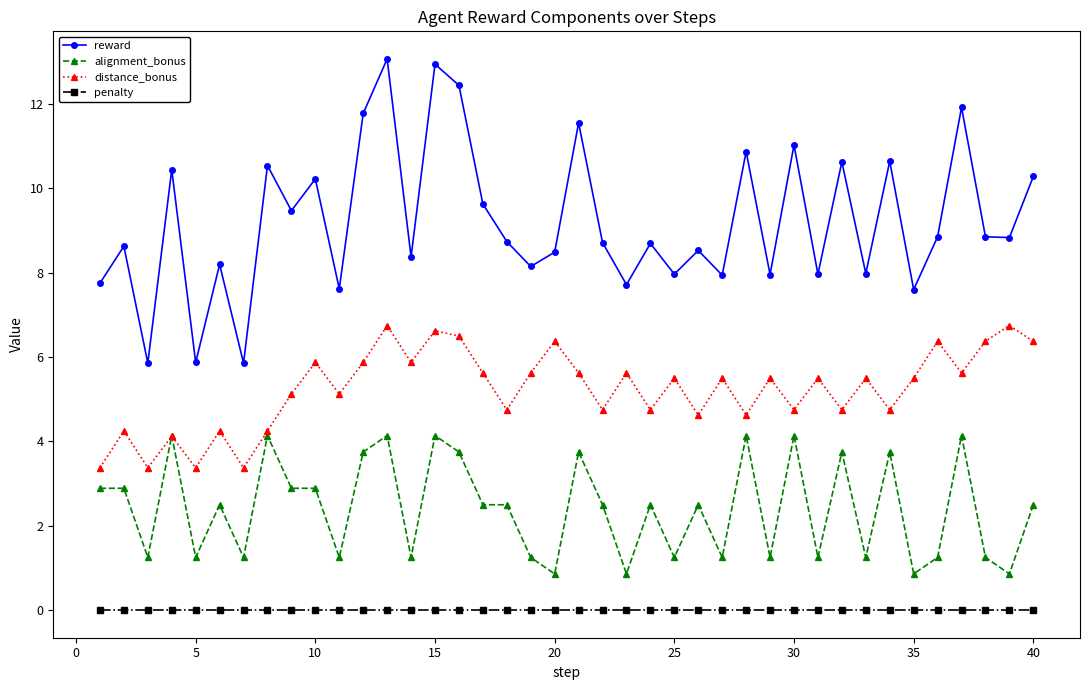

What is the value of the distance_bonus point at the 13th from the left?

6.8